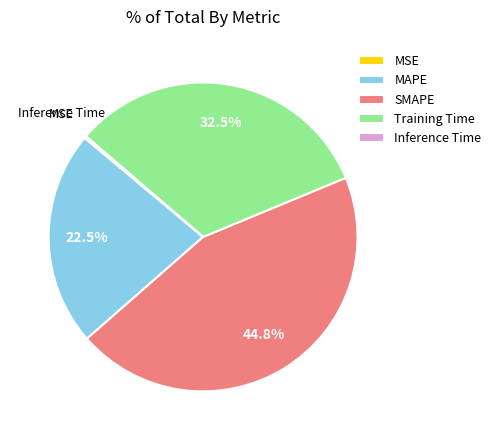

To the nearest percent, what is the average slice percentage?

20%